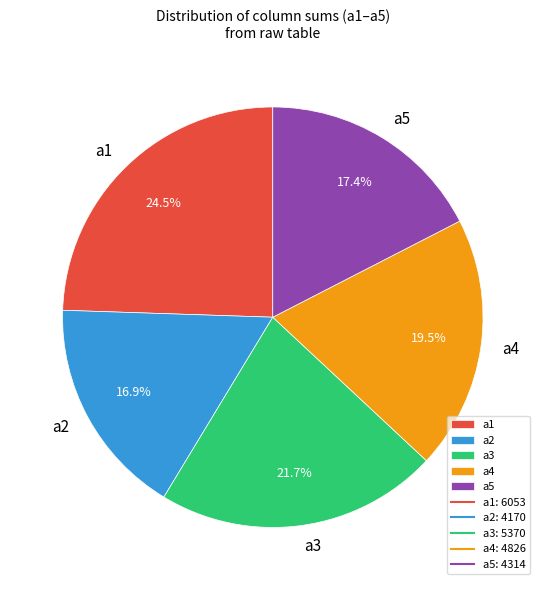

How much of the chart is everything except a4?

80.5%